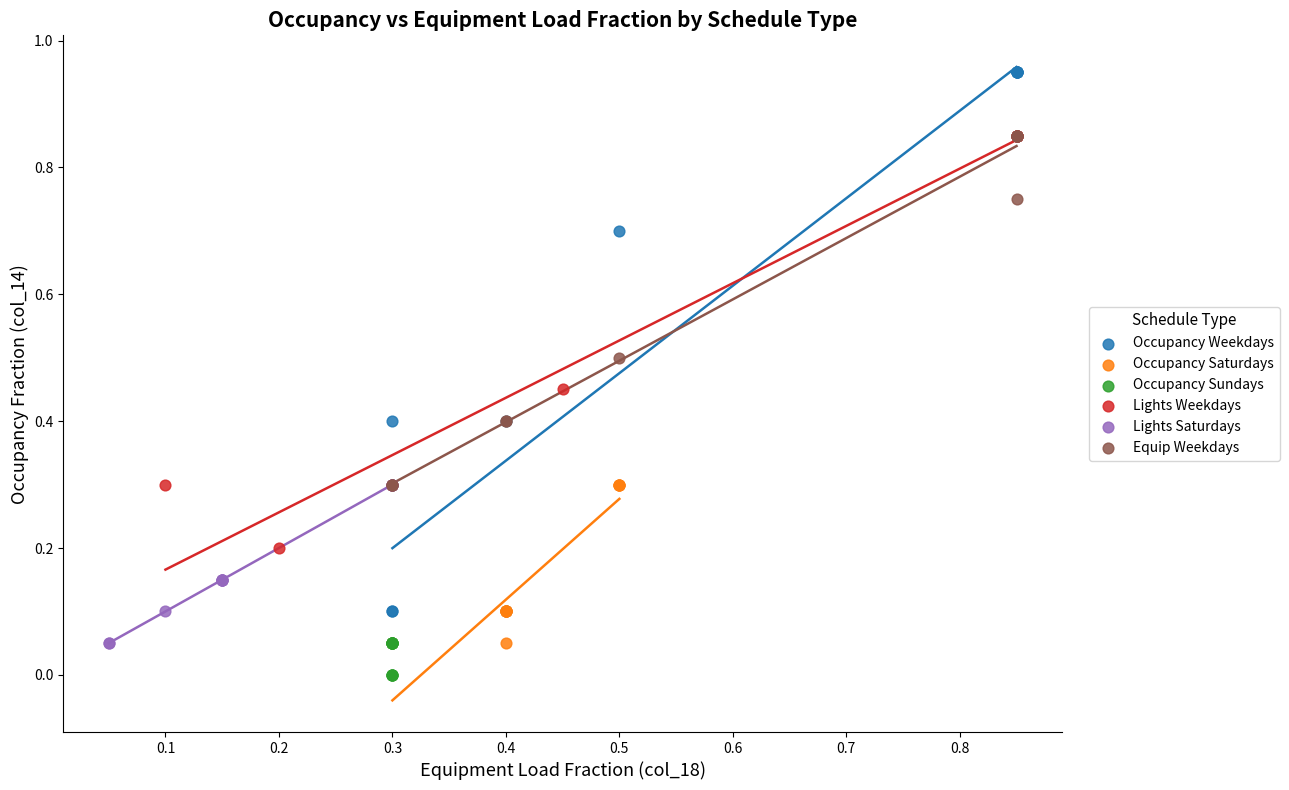

Which series has the largest Y range (max minus min)?

Occupancy Weekdays